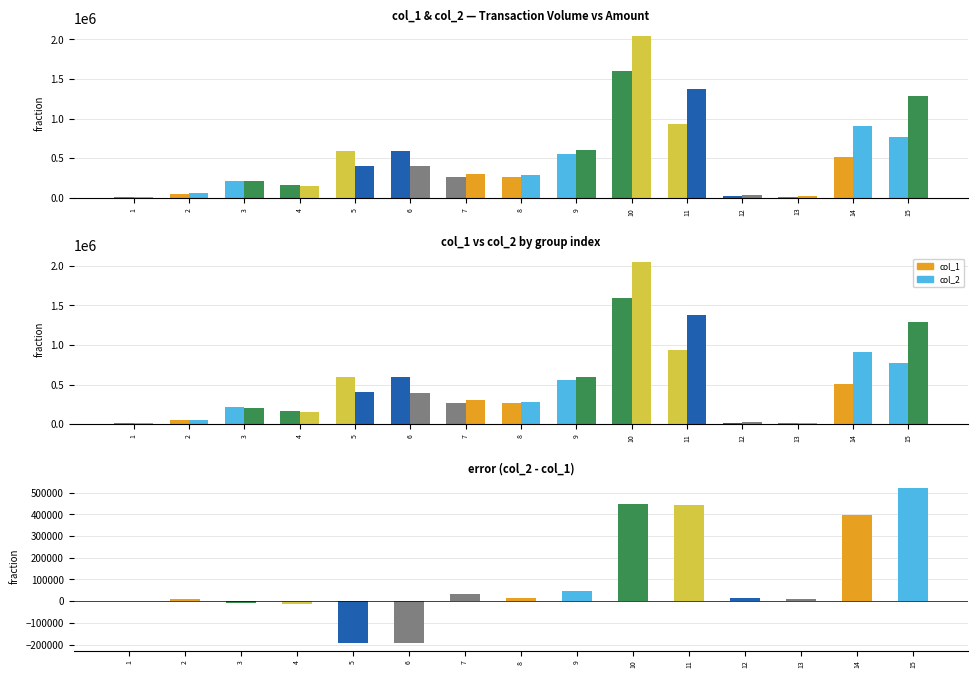

Is the value of col_2 at 1 greater than the value of col_1 at 12?

No